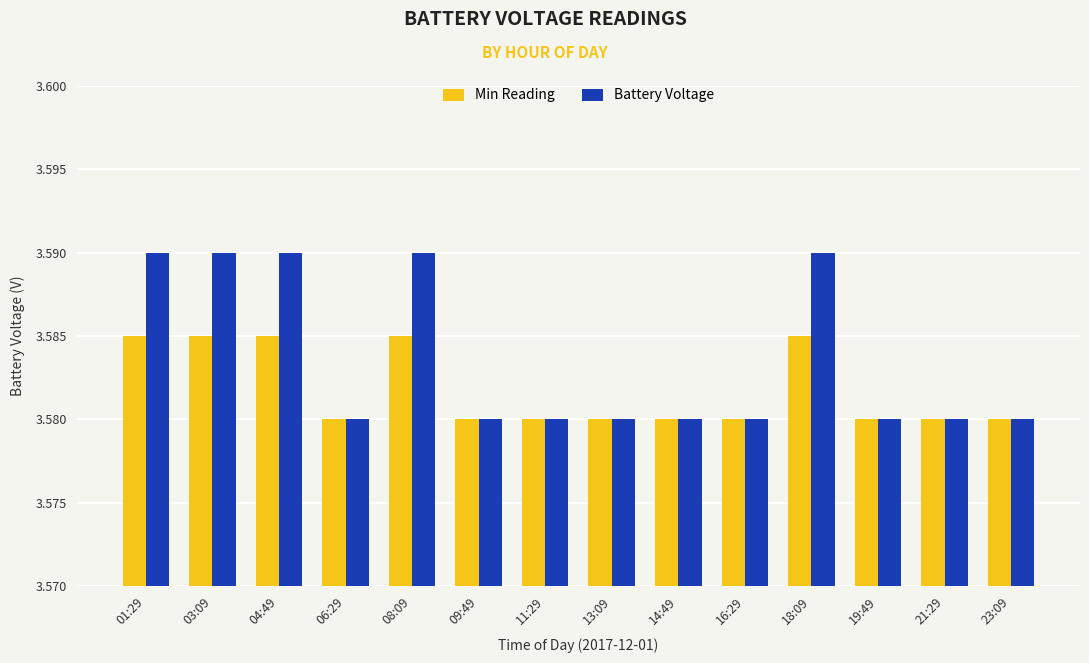

Is it true that Battery Voltage equals 1.5 at 11:29?

False